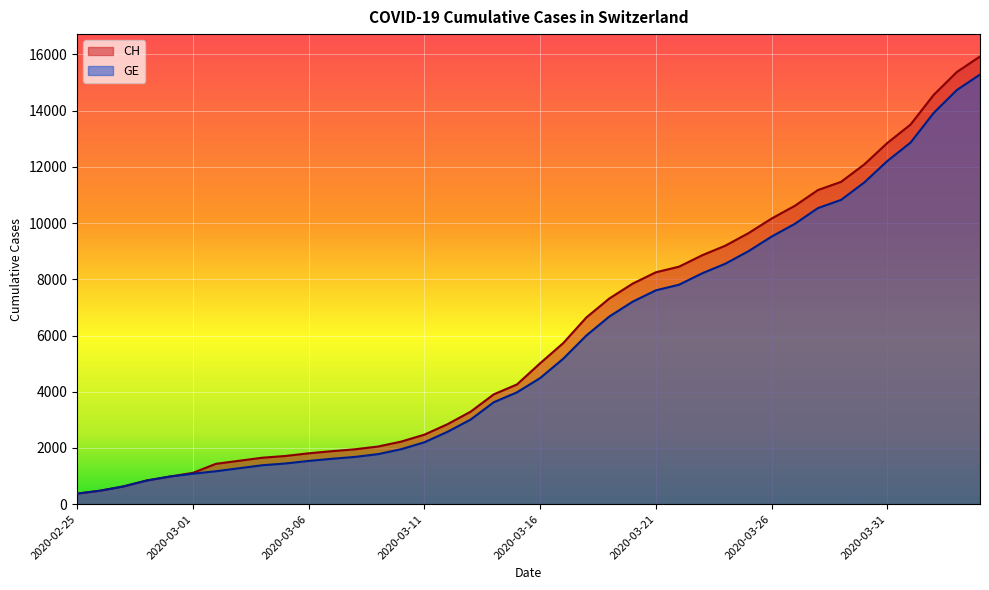

At which label does GE first exceed 4485?

2020-03-17